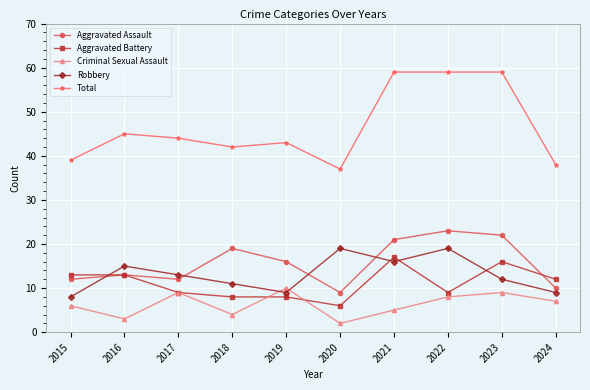

List the series in order of their peak value, highest first.

Total, Aggravated Assault, Robbery, Aggravated Battery, Criminal Sexual Assault